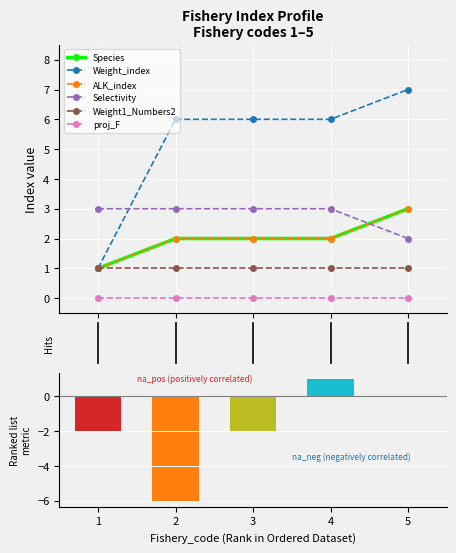

What is the value of the Species bar at the 1st from the left?

1